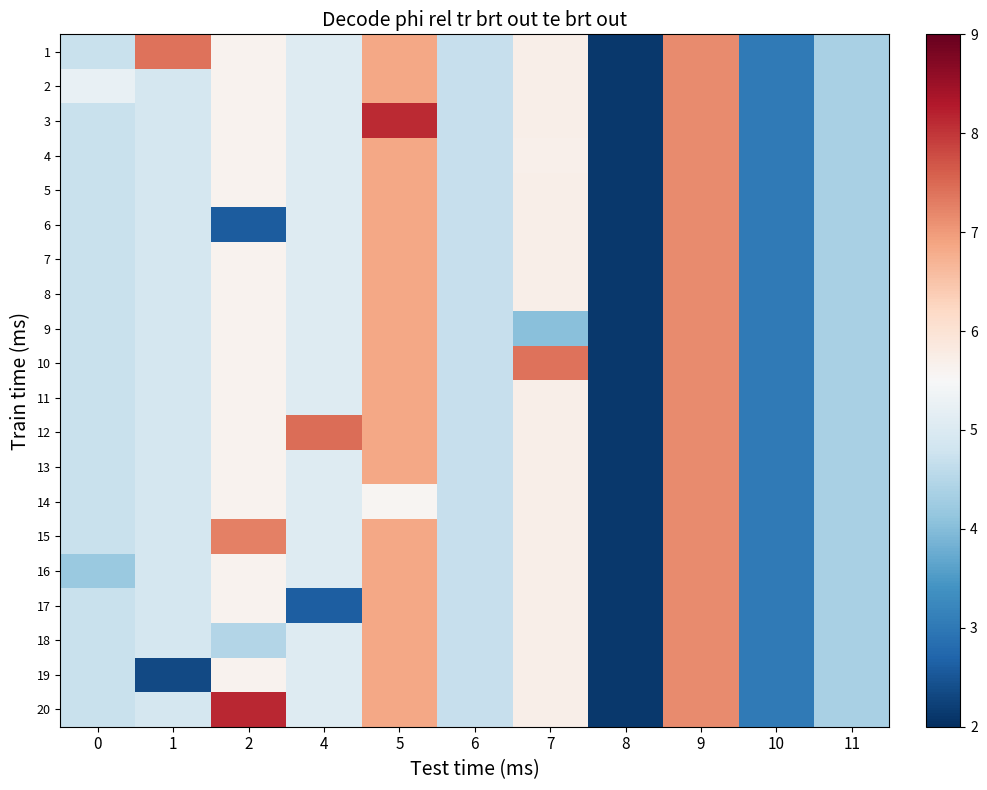

List the series in order of their peak value, lowest first.

row_1, row_3, row_4, row_5, row_6, row_7, row_8, row_10, row_12, row_13, row_15, row_16, row_17, row_18, row_14, row_0, row_9, row_11, row_2, row_19